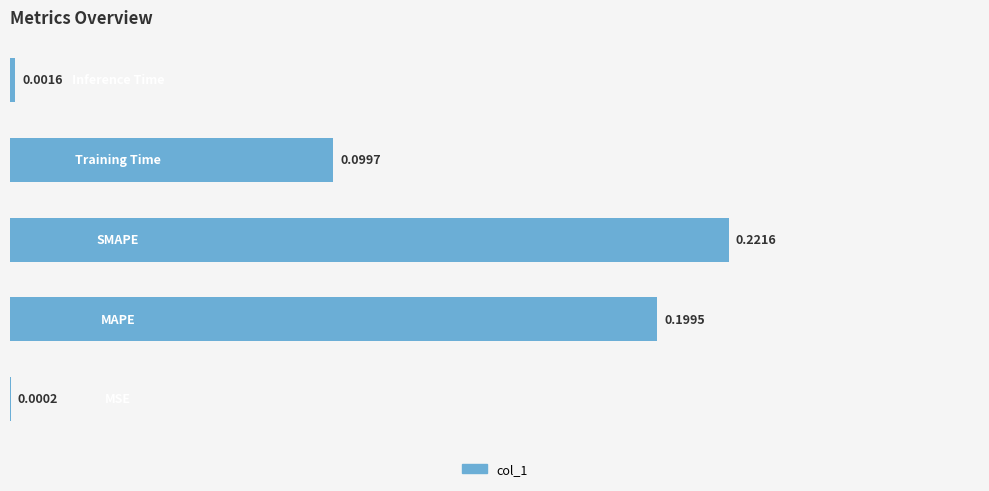

Count the number of data series in this chart.

1